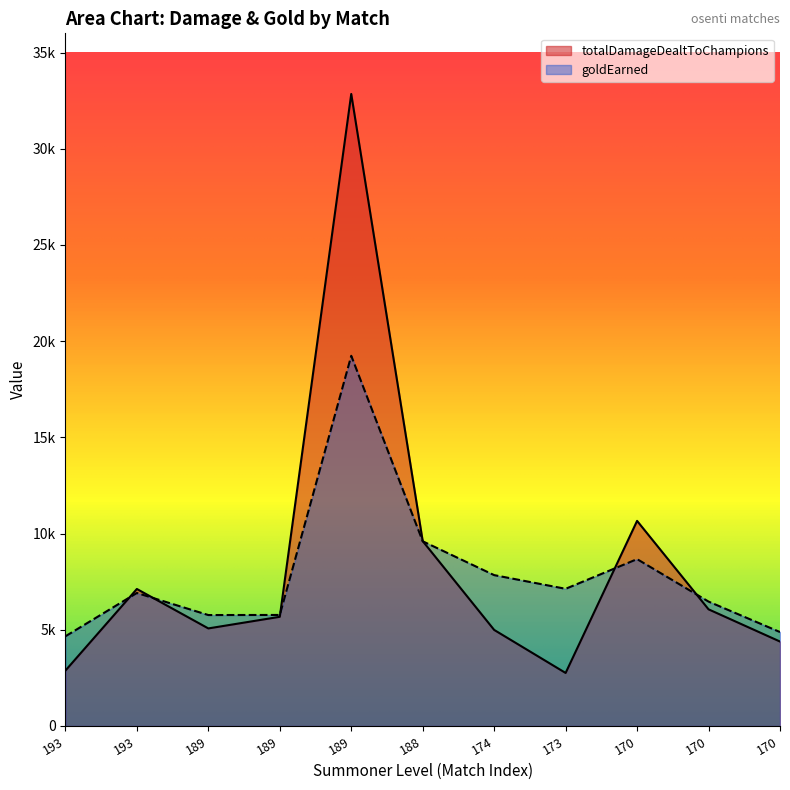

How many data points in goldEarned are above 6912?

5